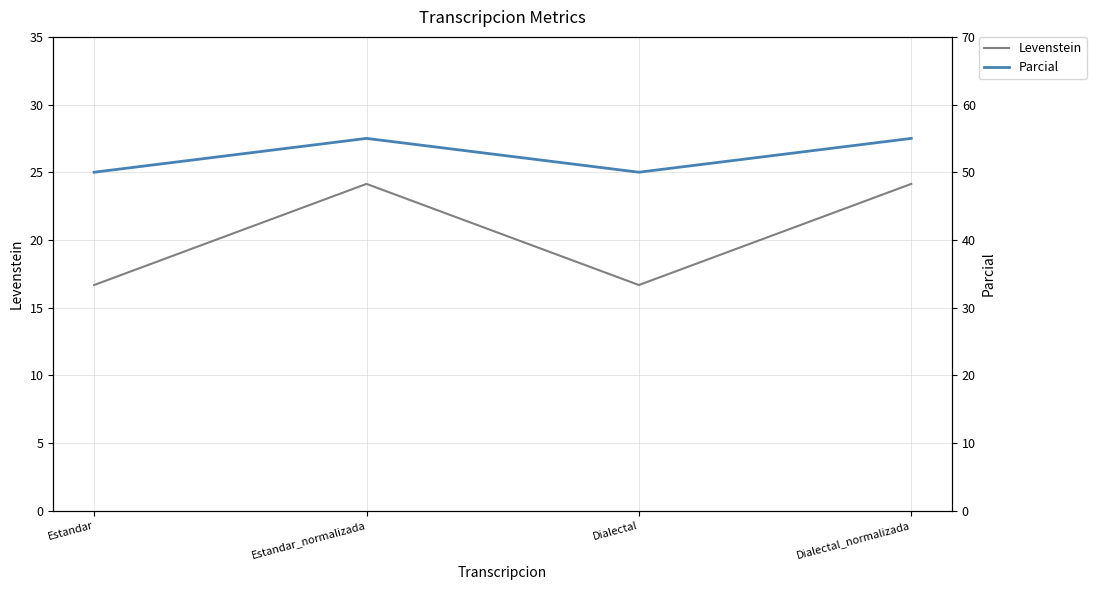

What is the difference between the maximum and minimum values in the Levenstein series?

7.5